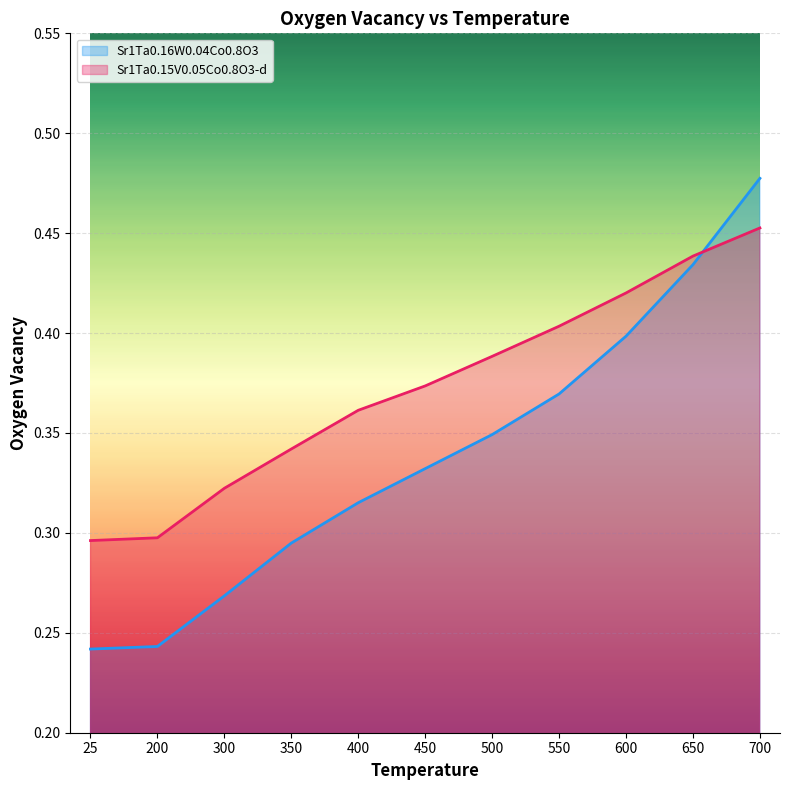

What is the difference between the maximum and second lowest values in the Sr1Ta0.15V0.05Co0.8O3-d series?

0.2